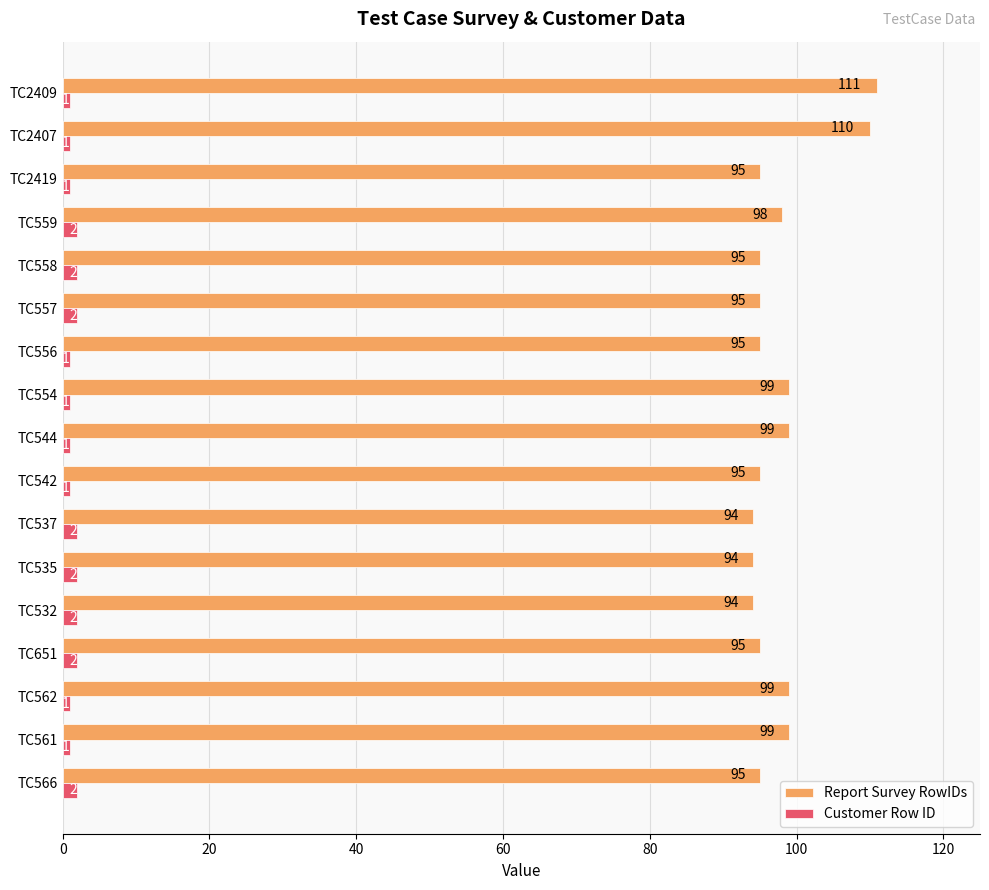

How many Customer Row ID values are between 1 and 2?

17